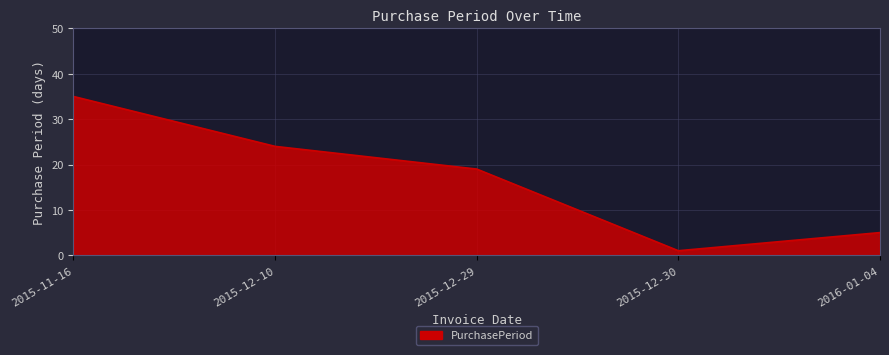

Between 2015-12-30 and 2016-01-04, which is larger?

2016-01-04